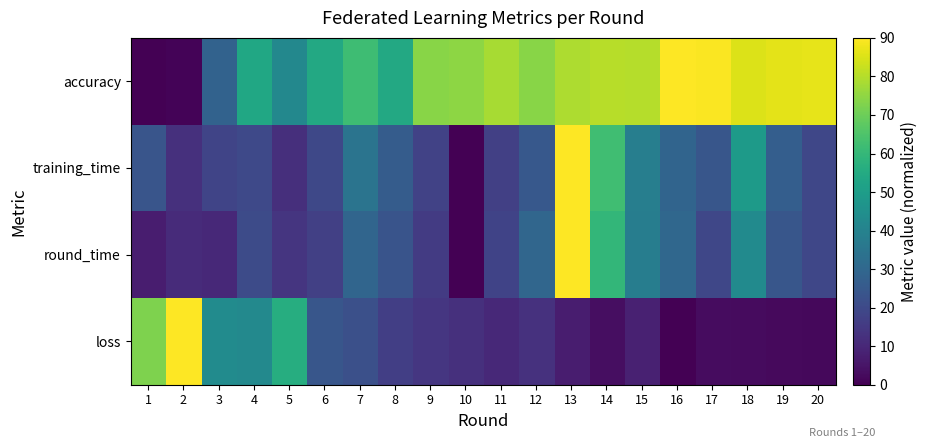

Rank the series at 2 from highest to lowest value.

loss, training_time, round_time, accuracy